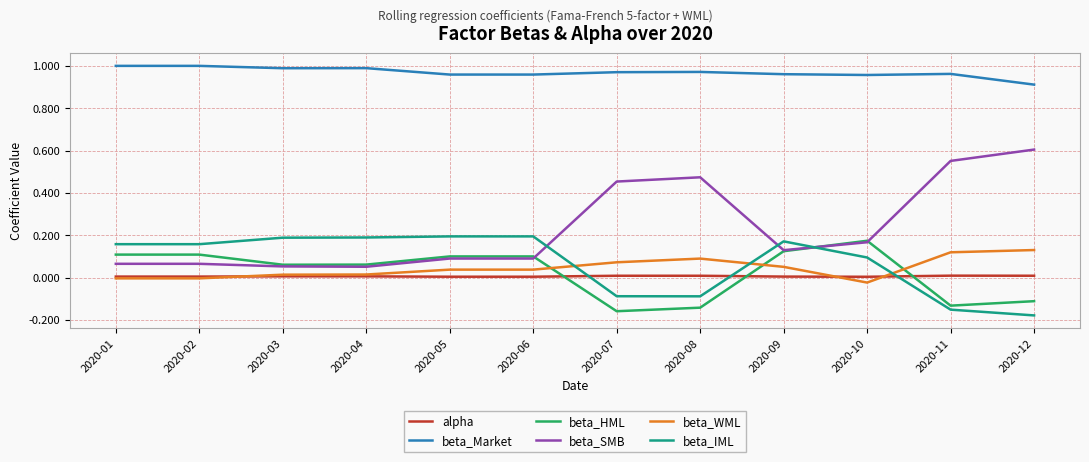

Which series has the largest range (max minus min)?

beta_SMB